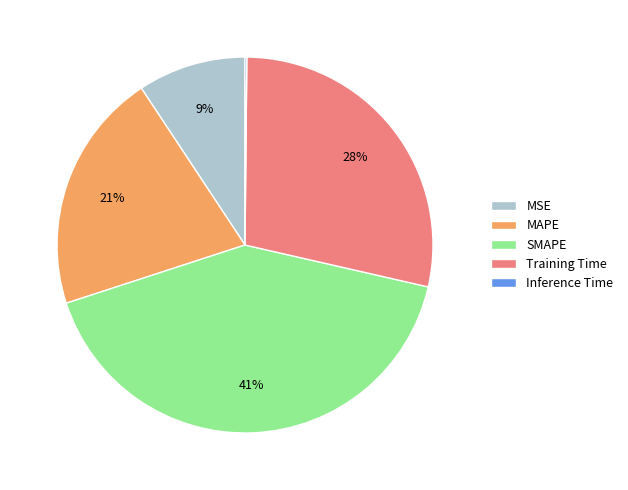

Do MAPE and SMAPE together represent more than half of the pie?

Yes